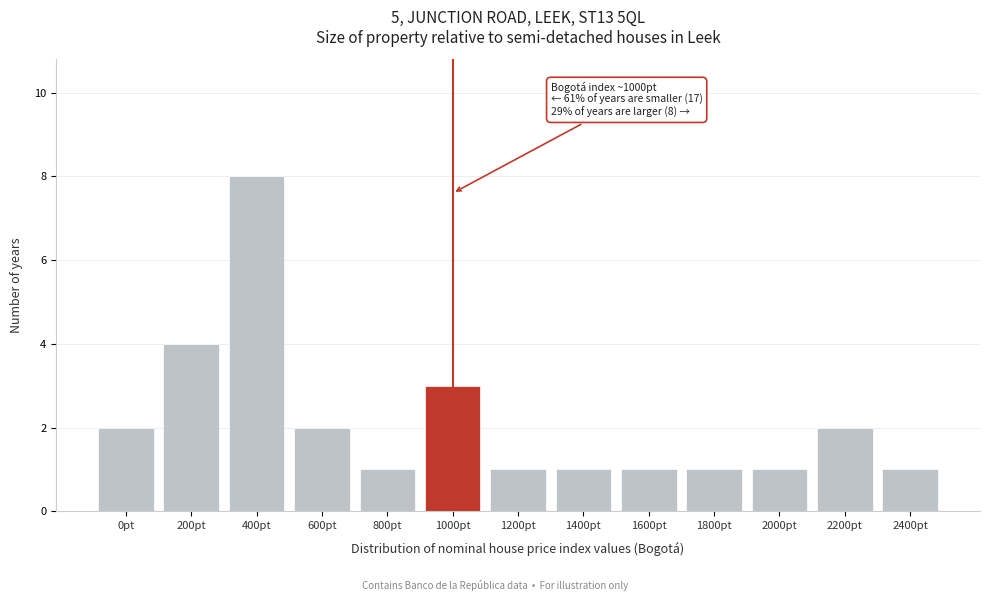

Reading left to right, what are all the values shown in this chart?

0pt=2	200pt=4	400pt=8	600pt=2	800pt=1	1000pt=3	1200pt=1	1400pt=1	1600pt=1	1800pt=1	2000pt=1	2200pt=2	2400pt=1